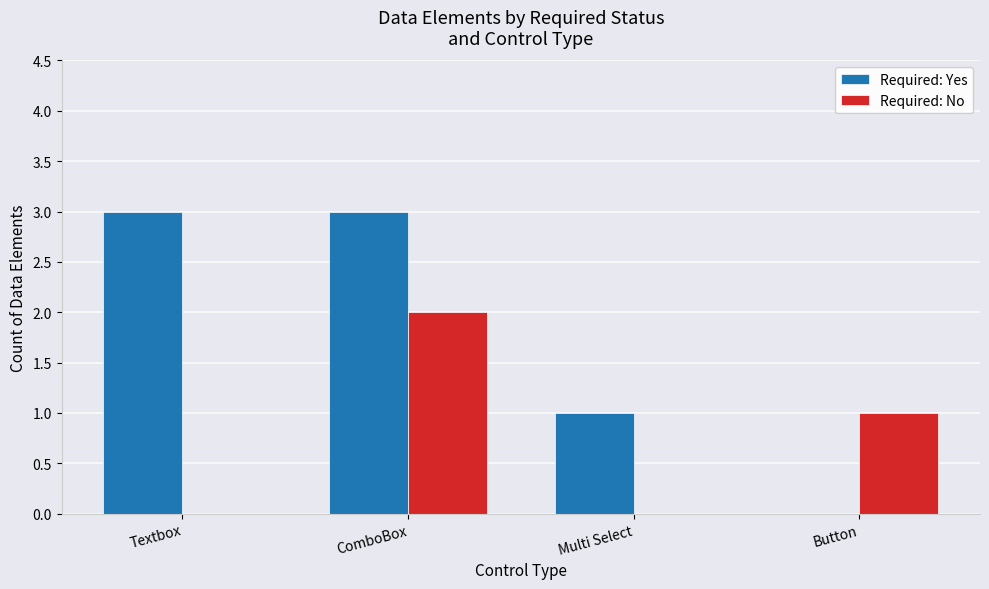

Is it true that Required: No equals 3 at ComboBox?

False